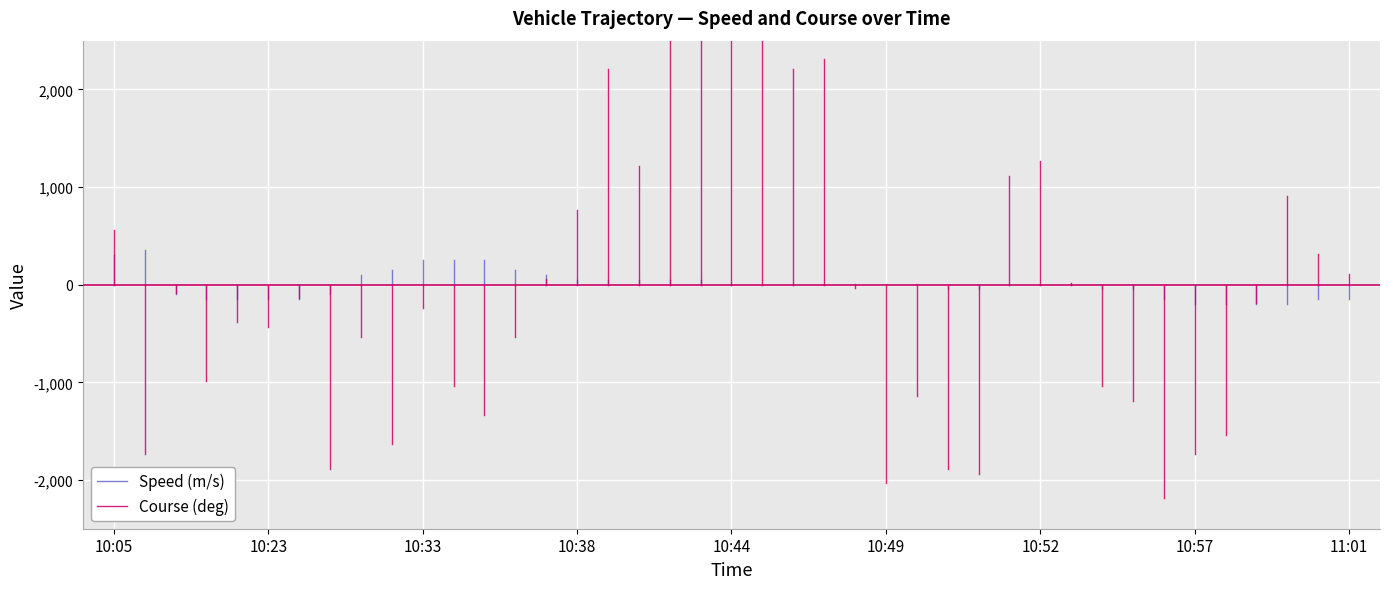

Rank the series by their maximum value, from highest to lowest.

Course (deg), Speed (m/s)